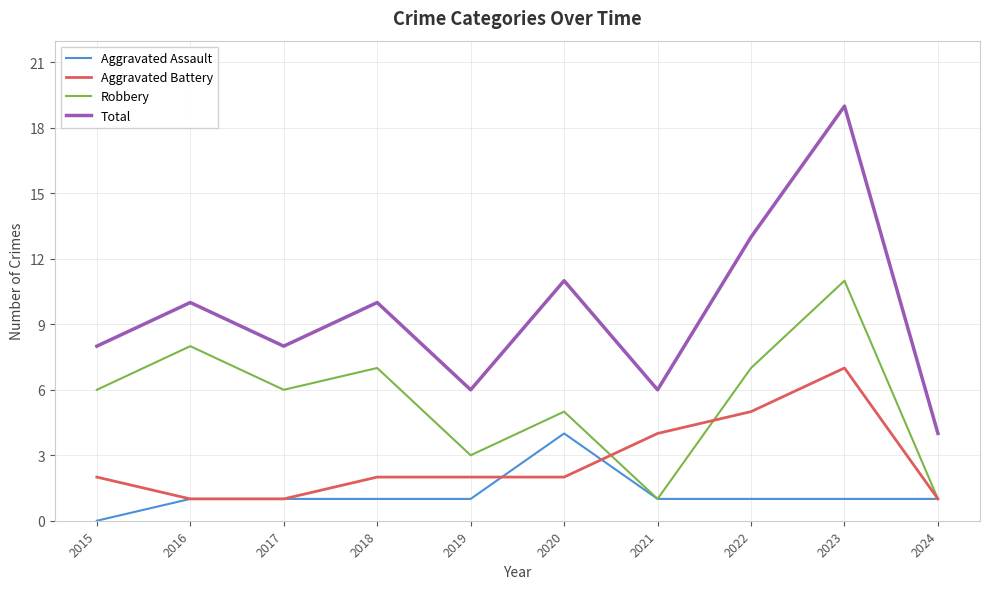

At which label does Aggravated Battery reach its peak?

2023